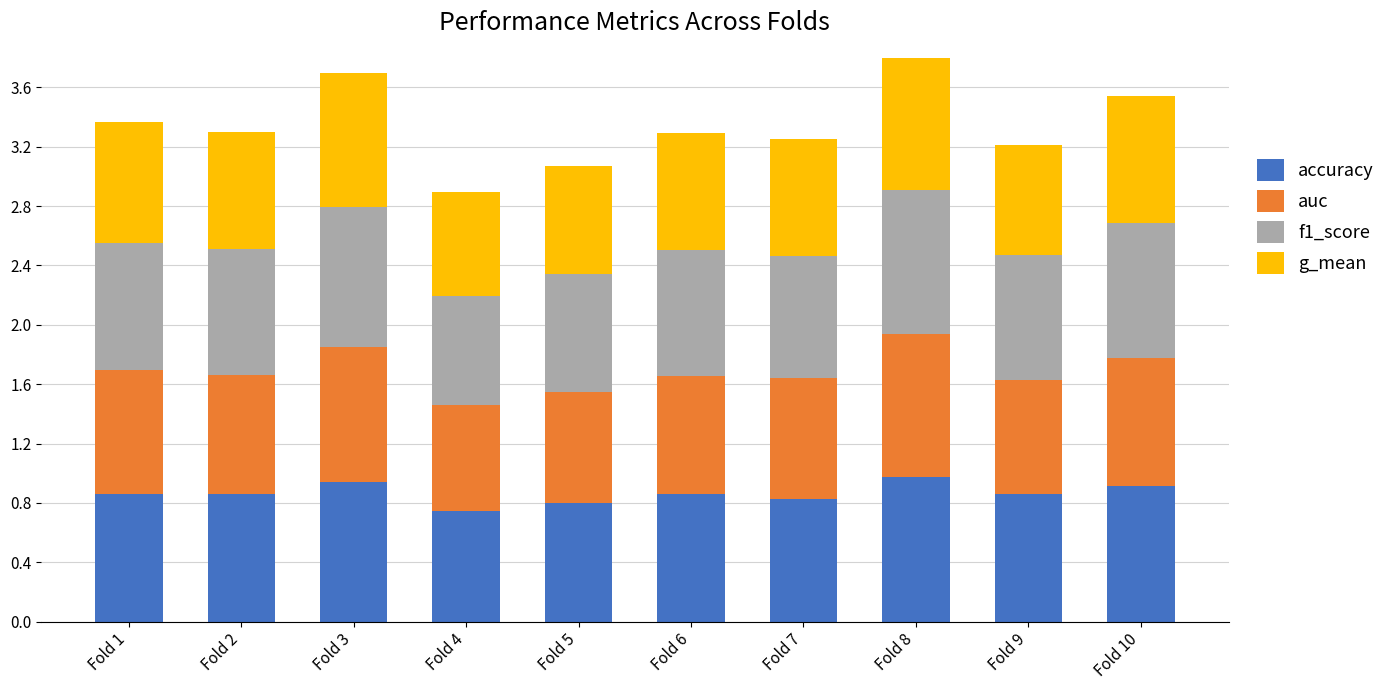

Are the bars horizontal?

No